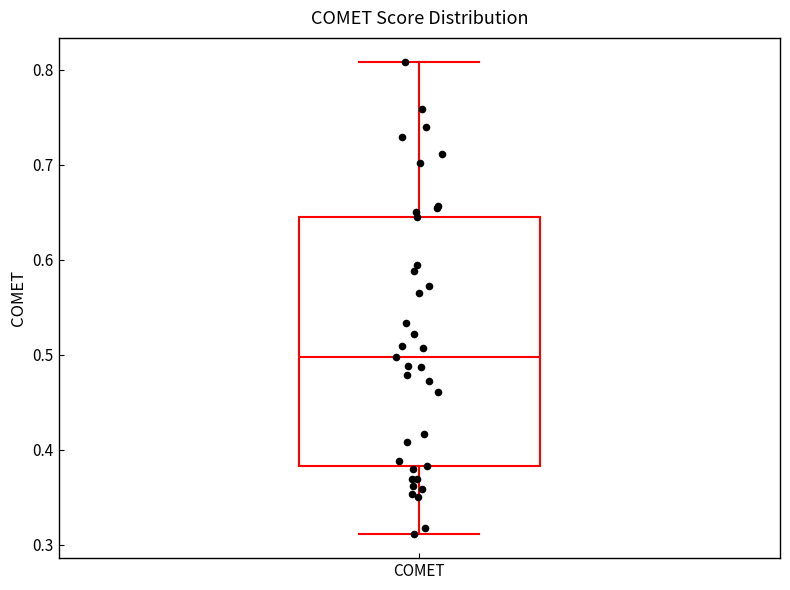

Read this box plot against the y-axis: the position of the median line, the range covered by the box, and the ends of both whiskers. The values are not printed on the chart, so give them approximately, as read against the axis.

median 0.50, box 0.38 to 0.64, whiskers 0.31 to 0.81